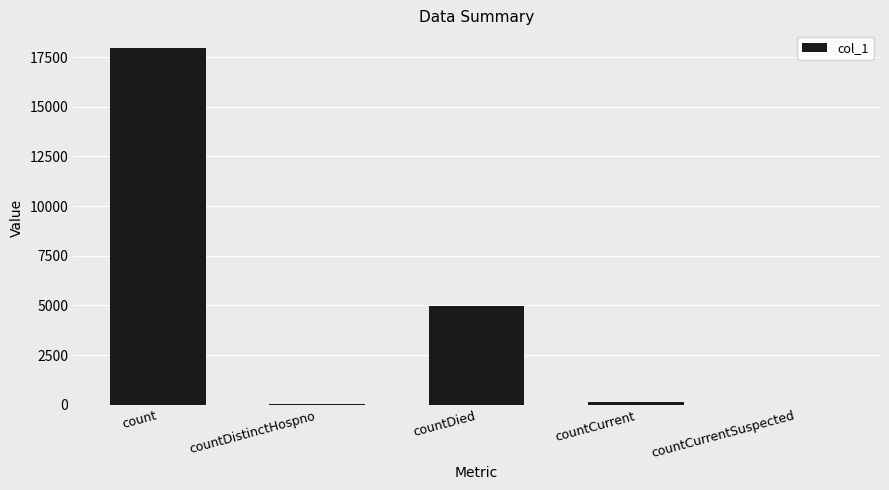

What is the difference between the values at countDied and count?

12999